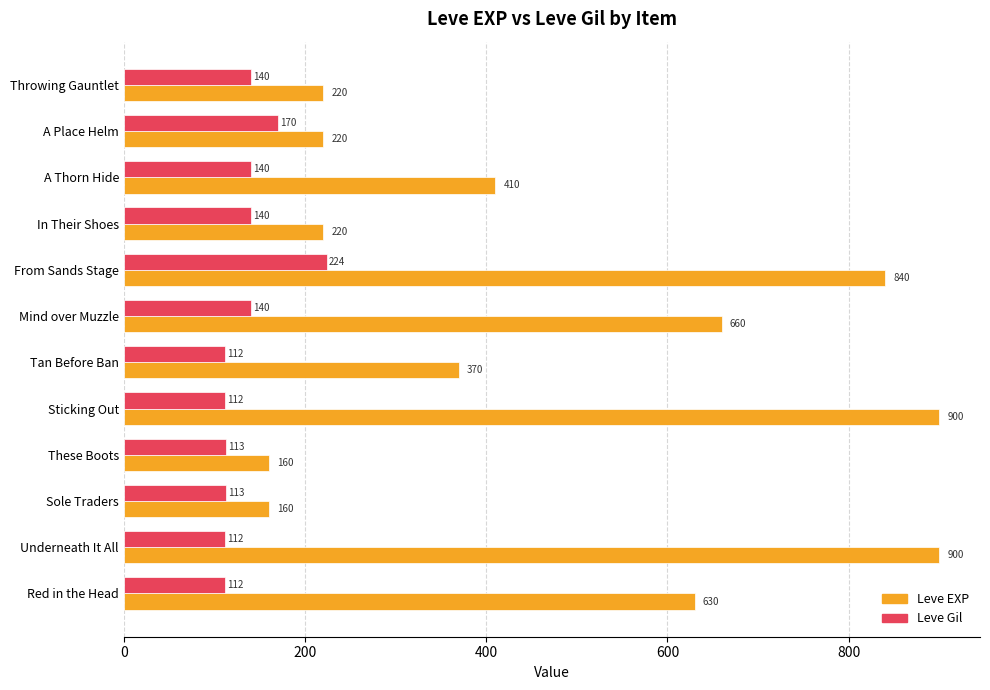

True or false: Leve EXP has a value of 220 at A Place Helm.

True